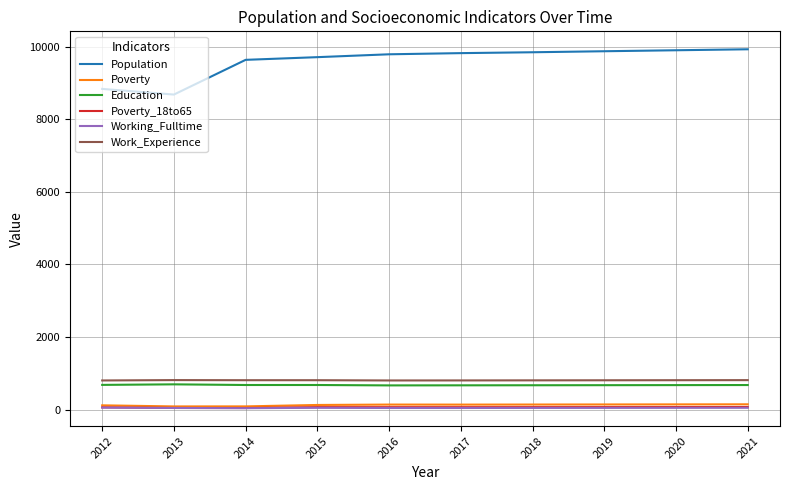

Is the value of Population at 2016 greater than the value of Poverty at 2012?

Yes